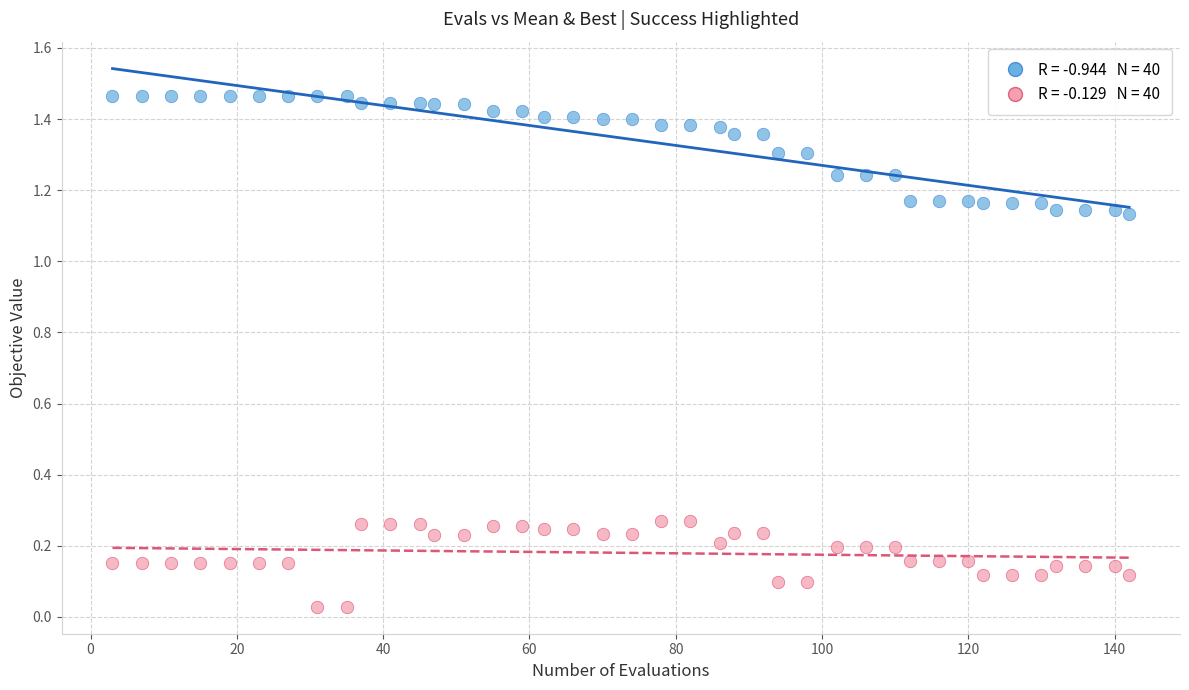

Across all data points, what is the range of X values (max minus min)?

139.0